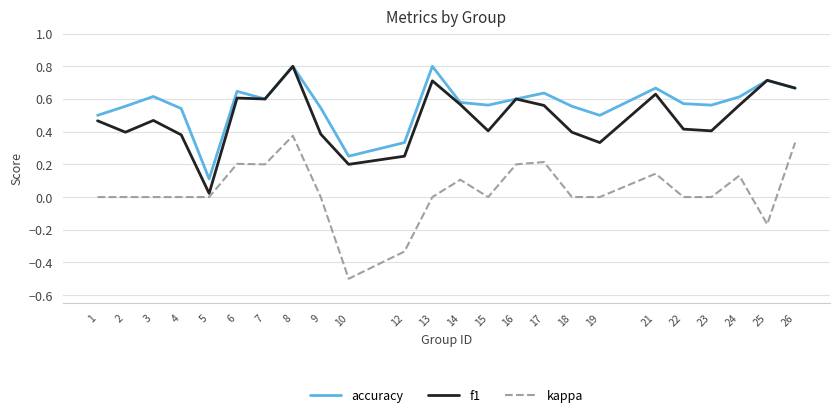

List the series in order of their overall mean, lowest first.

kappa, f1, accuracy